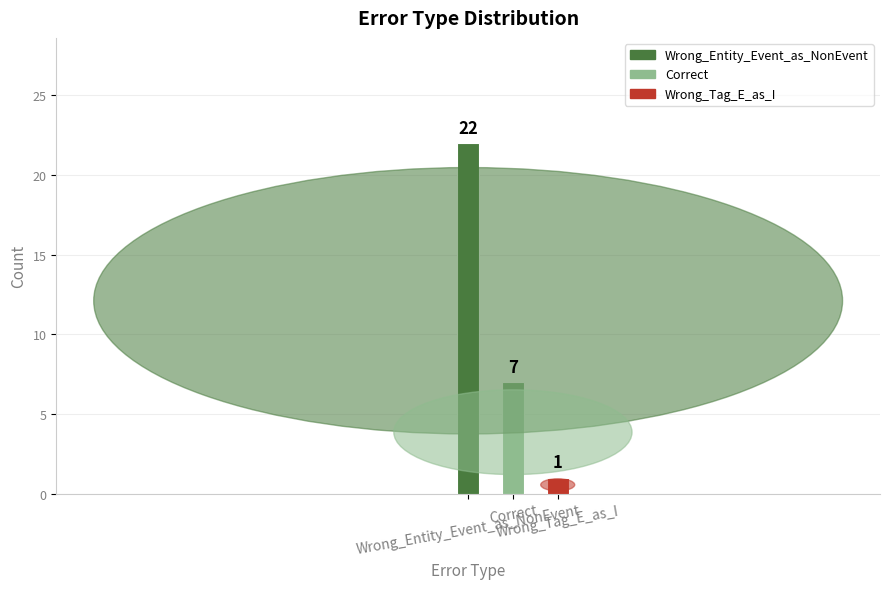

What is the average value?

10